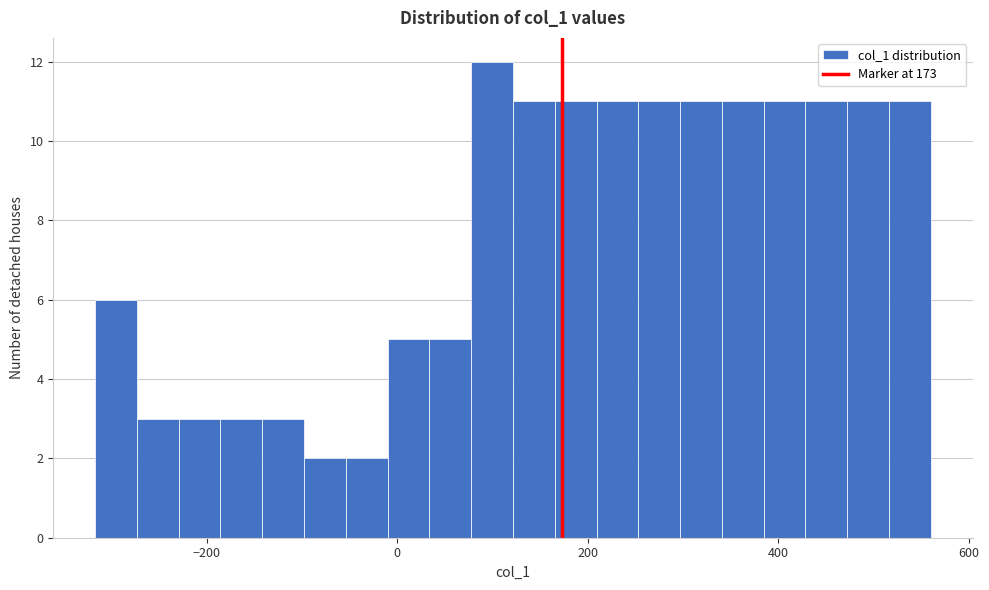

Read against the x-axis, roughly where is the centre of the tallest bar?

100